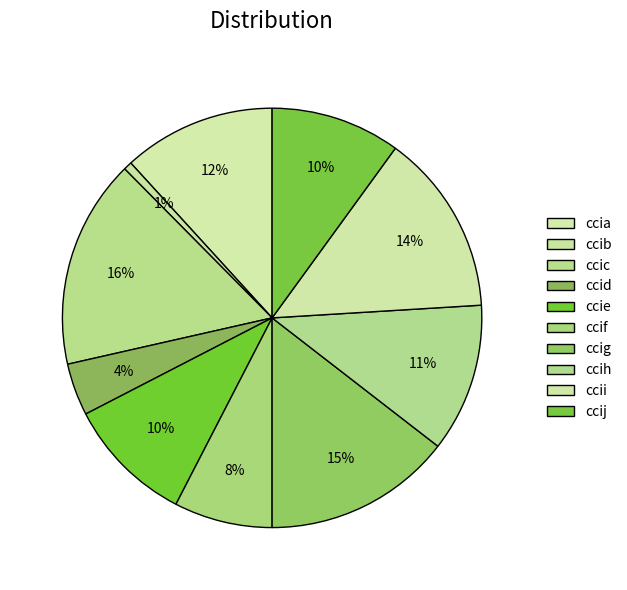

Which slice is the largest?

ccic